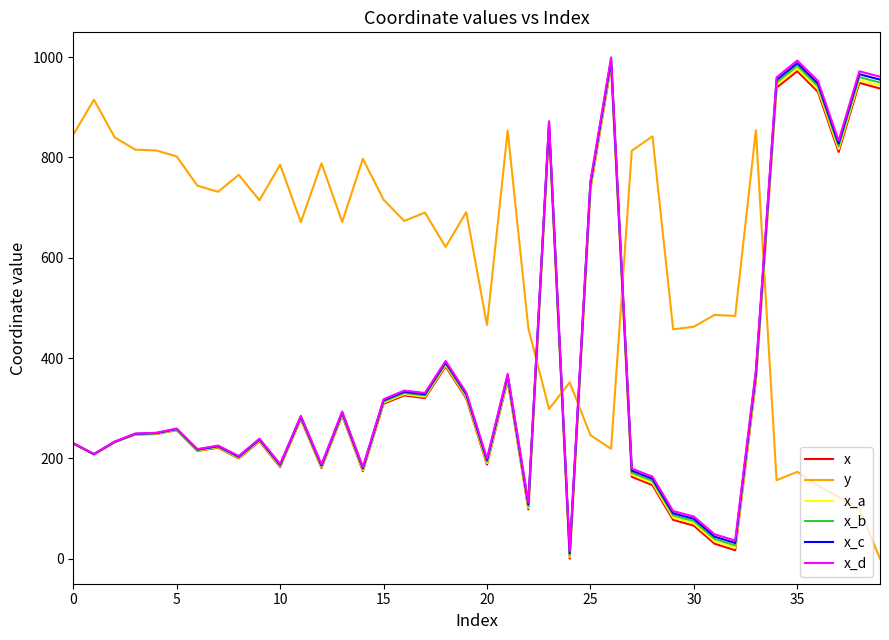

How many data points in x_b are above 249?

20